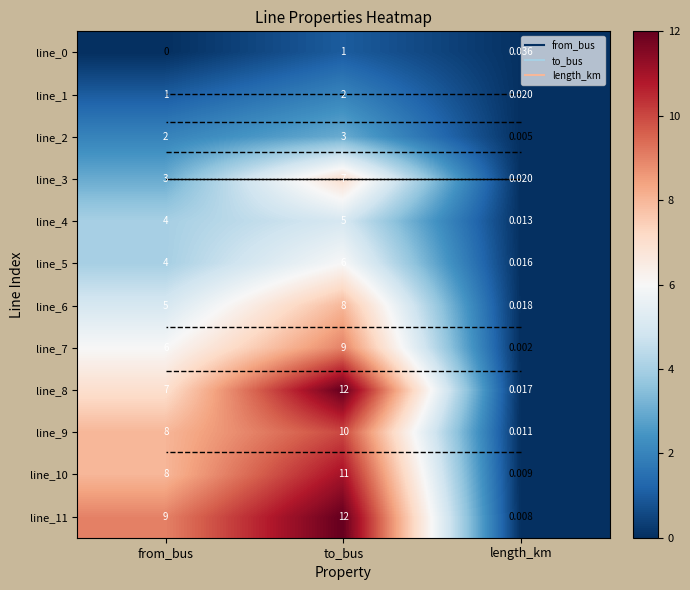

Which category has the lowest value across all series?

from_bus